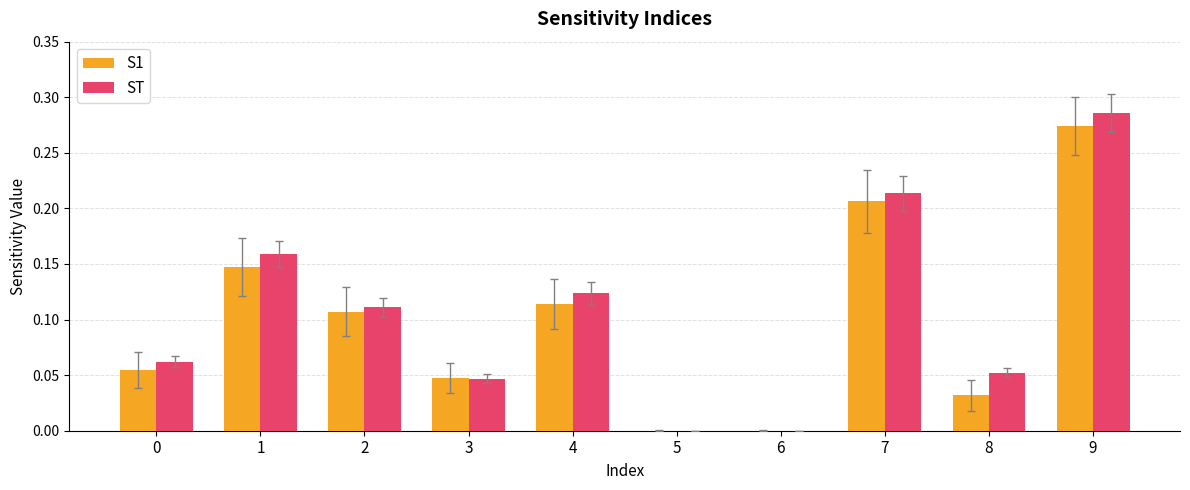

At which category does the chart reach its peak across all series?

9